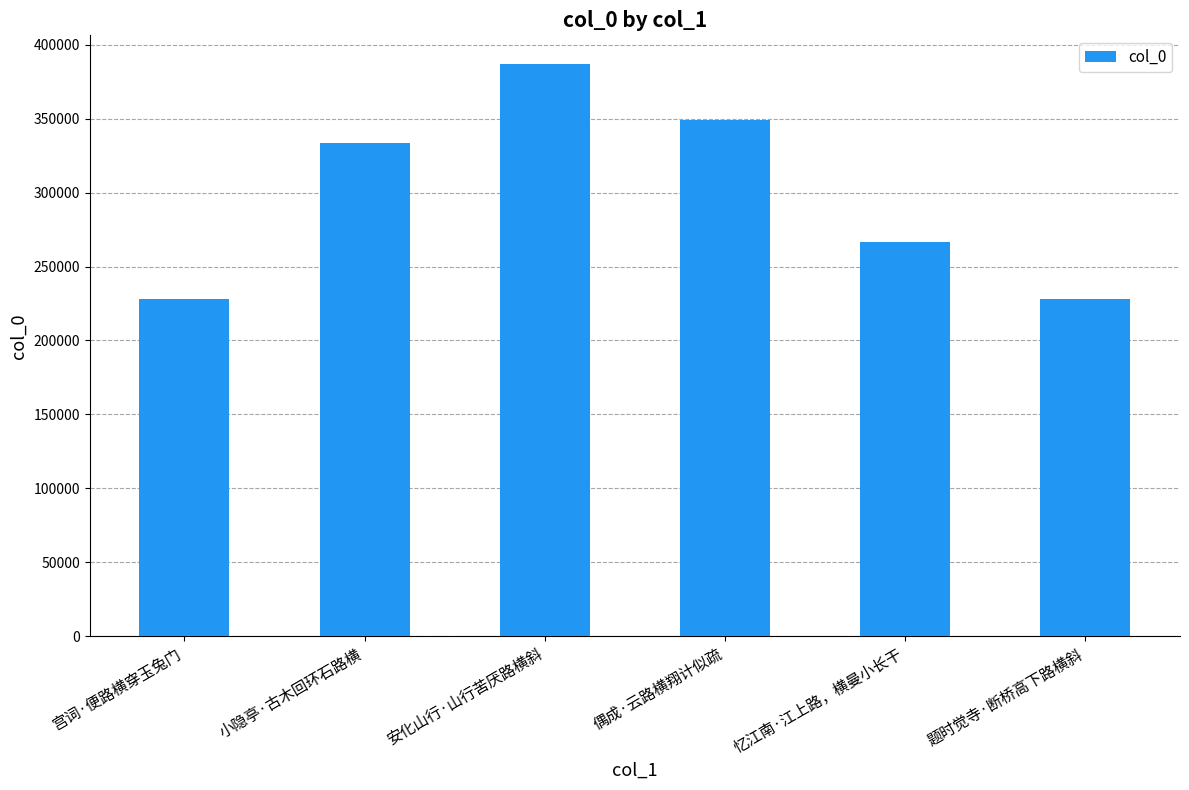

At which category does the chart reach its peak across all series?

安化山行·山行苦厌路横斜